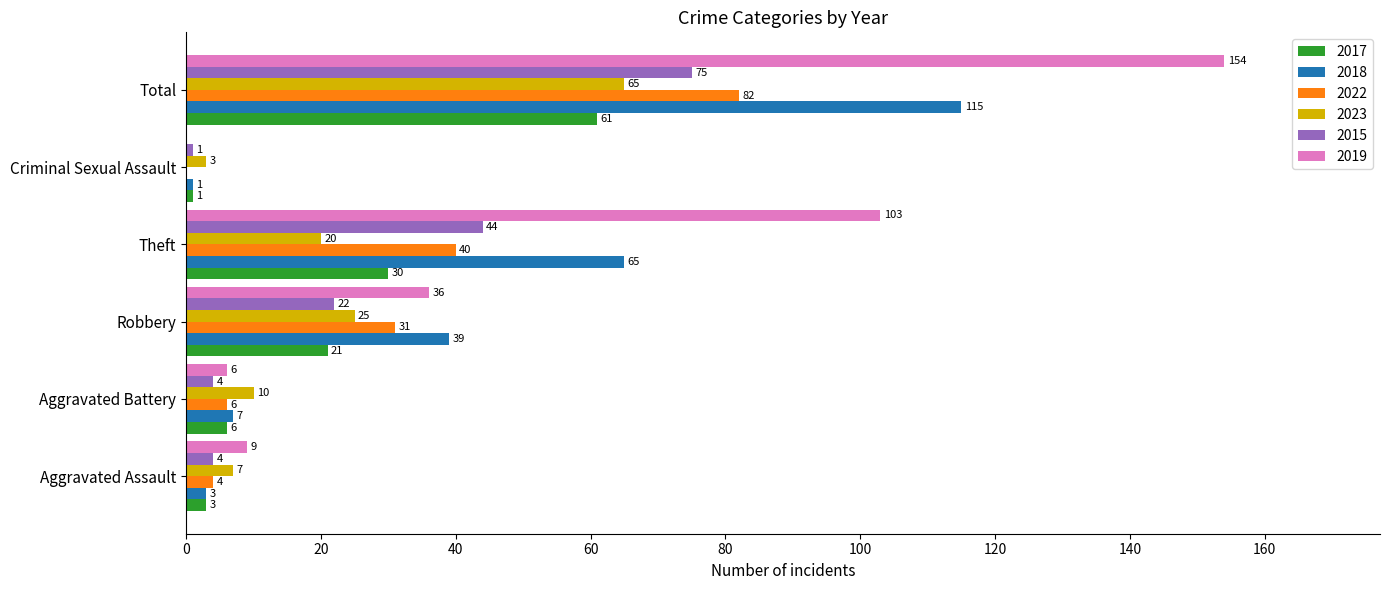

Which series changed the most between Aggravated Battery and Robbery?

2018